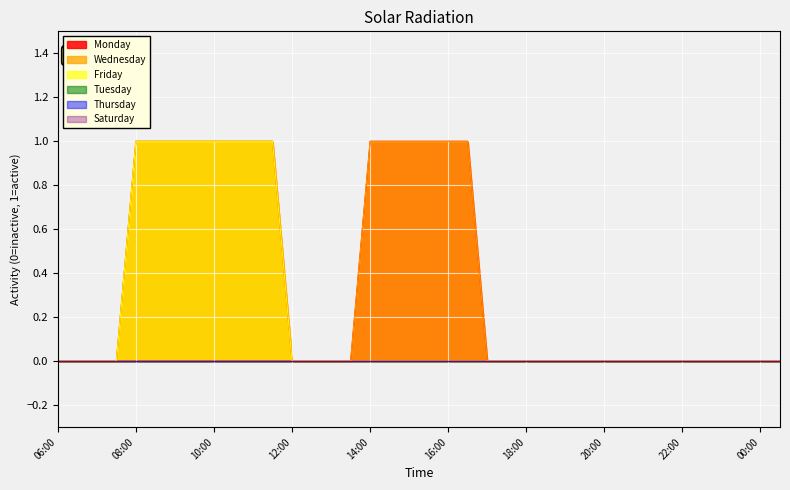

At which label does Friday reach its peak?

08:00